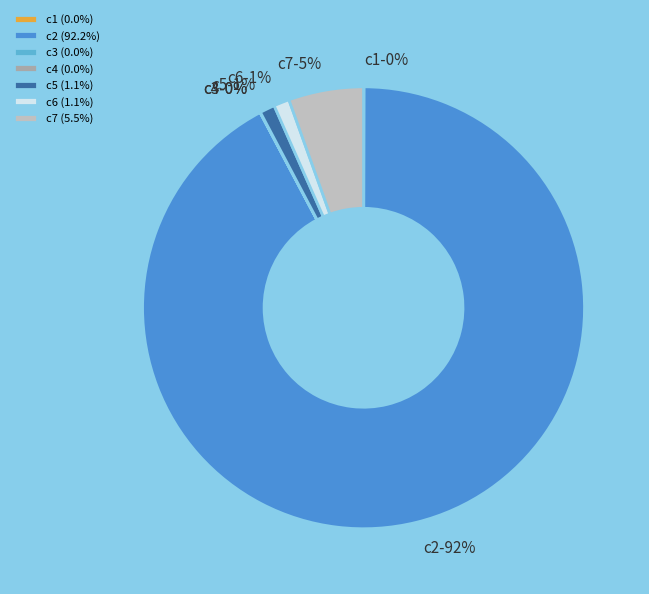

What percentage is the c5 (1.1%) slice, to the nearest percent?

1%